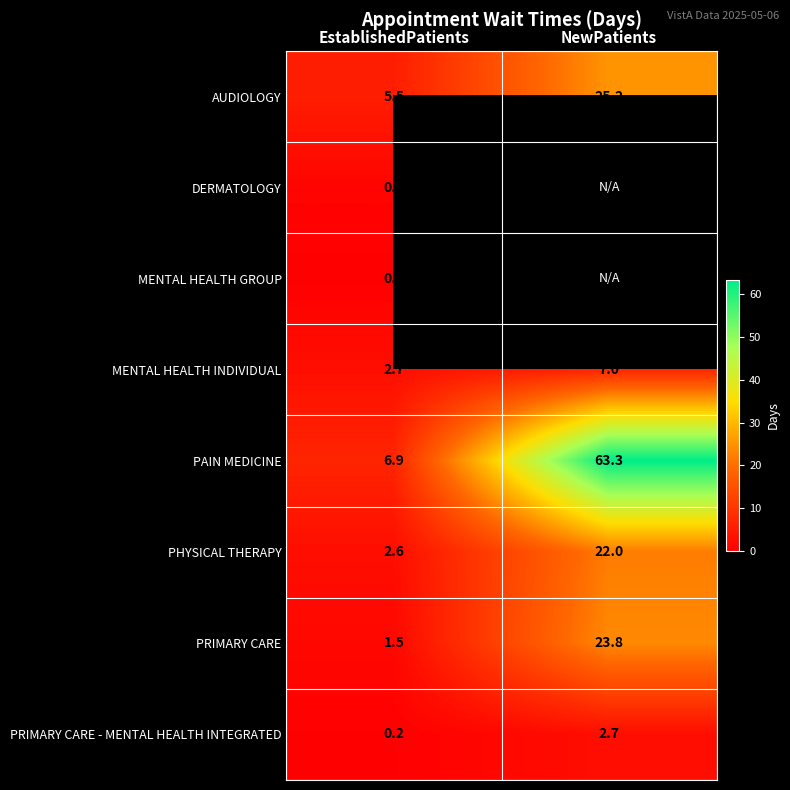

Rank the series at EstablishedPatients from highest to lowest value.

PAIN MEDICINE, AUDIOLOGY, MENTAL HEALTH INDIVIDUAL, PHYSICAL THERAPY, PRIMARY CARE, DERMATOLOGY, PRIMARY CARE - MENTAL HEALTH INTEGRATED, MENTAL HEALTH GROUP